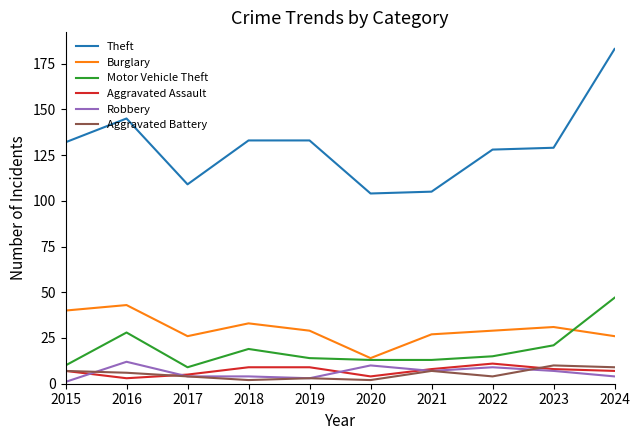

True or false: Theft has a value of 42 at 2024.

False